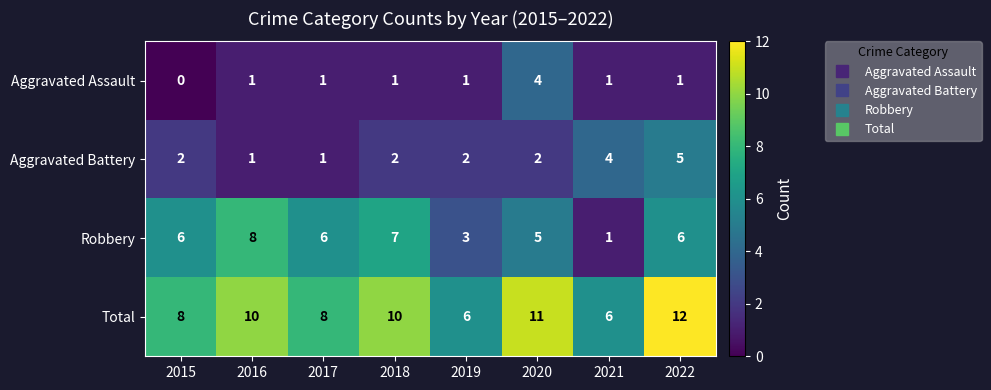

What is the difference between the highest and lowest values at 2022?

11